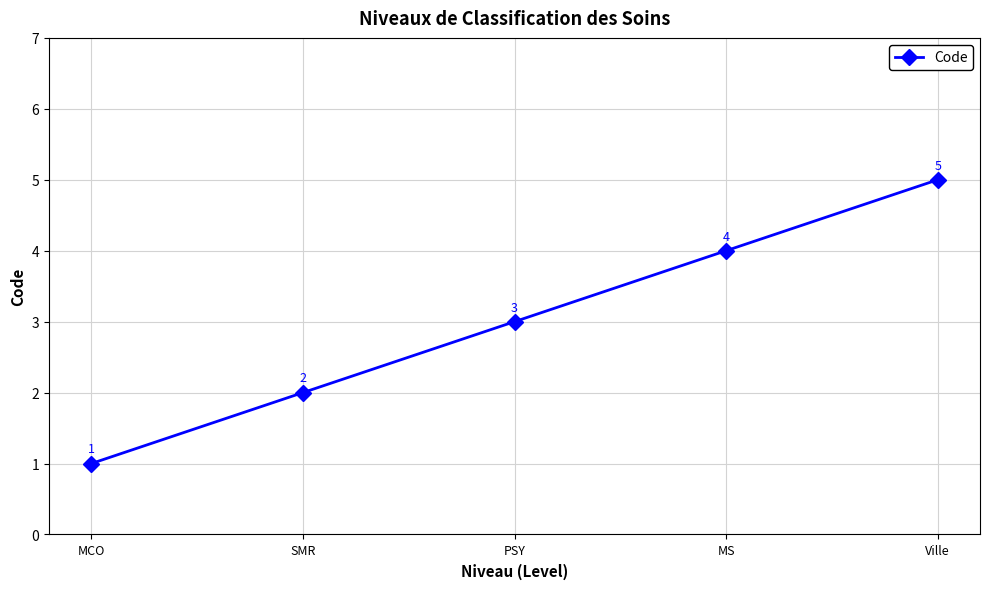

Reading left to right, list all the values displayed in this chart.

MCO=1	SMR=2	PSY=3	MS=4	Ville=5